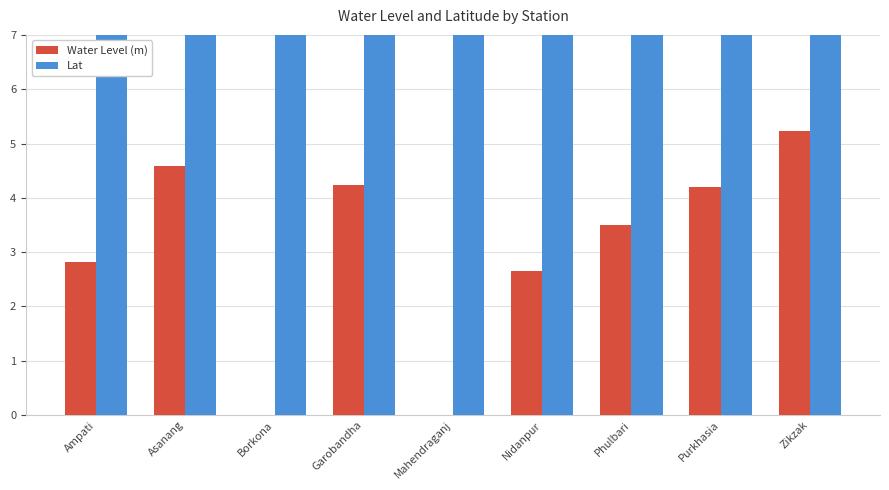

Reading left to right, transcribe all the data shown in this chart.

Water Level (m): Ampati=2.8	Asanang=4.6	Borkona=0.0	Garobandha=4.2	Mahendraganj=0.0	Nidanpur=2.7	Phulbari=3.5	Purkhasia=4.2	Zikzak=5.2
Lat: Ampati=25.5	Asanang=25.6	Borkona=25.5	Garobandha=25.6	Mahendraganj=25.3	Nidanpur=25.9	Phulbari=25.9	Purkhasia=25.3	Zikzak=25.4